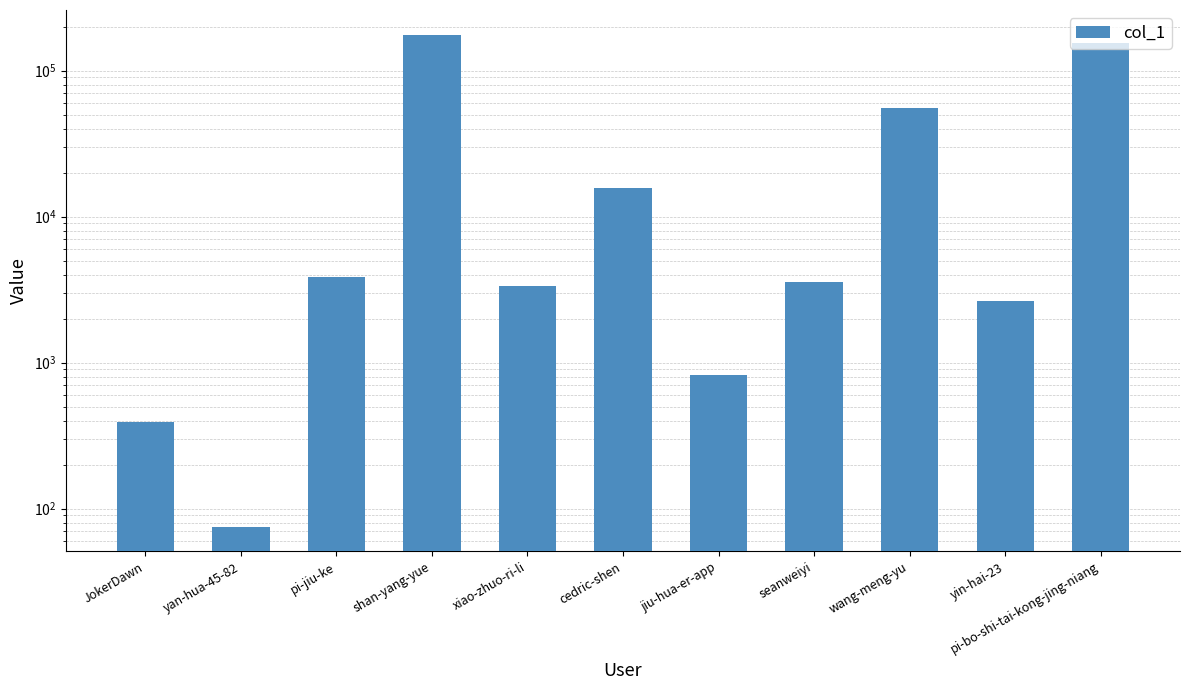

How many data points are less than 3581?

5